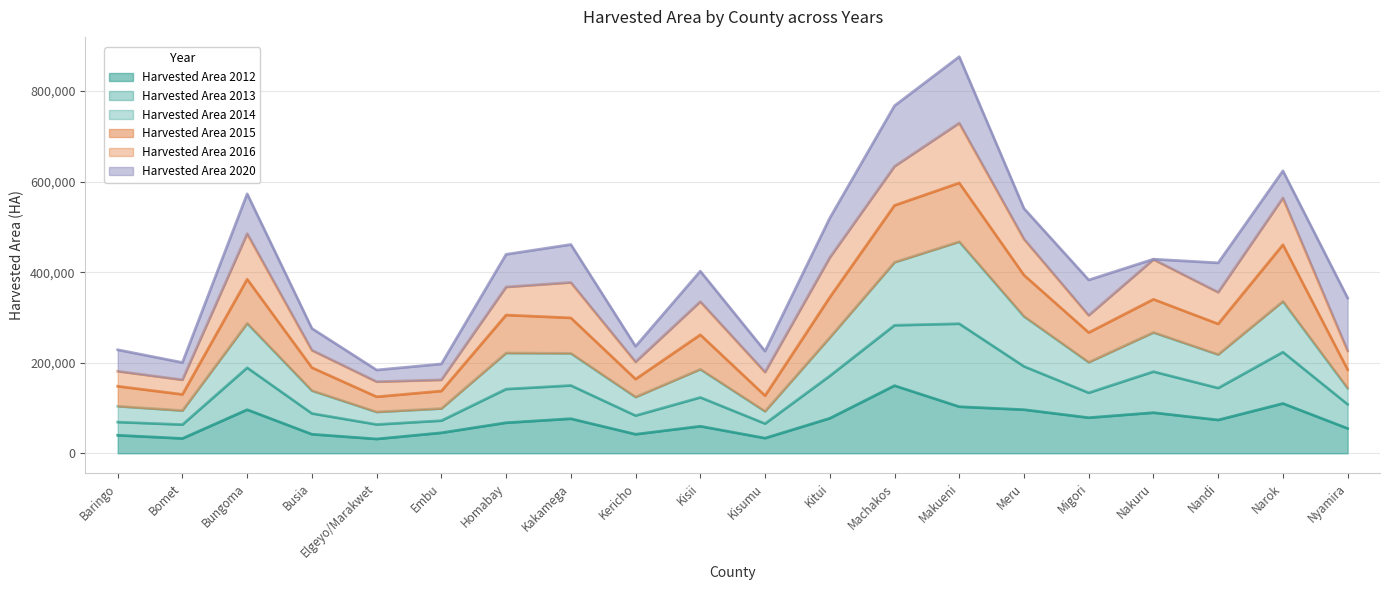

At which label does Harvested Area 2014 reach its peak?

Makueni